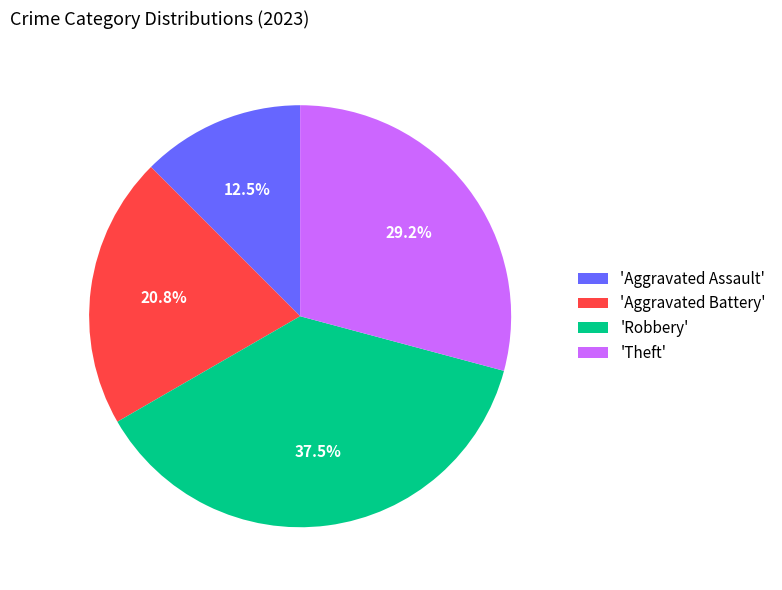

What is the largest slice in the pie chart?

'Robbery'